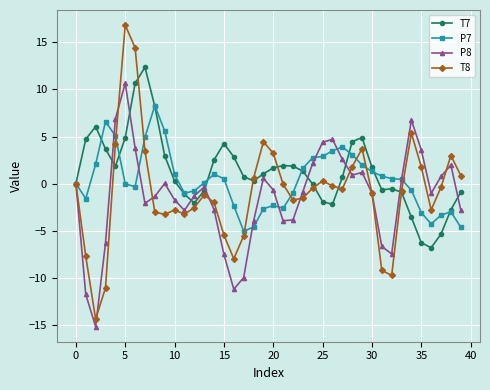

What is the greatest value displayed?

16.9